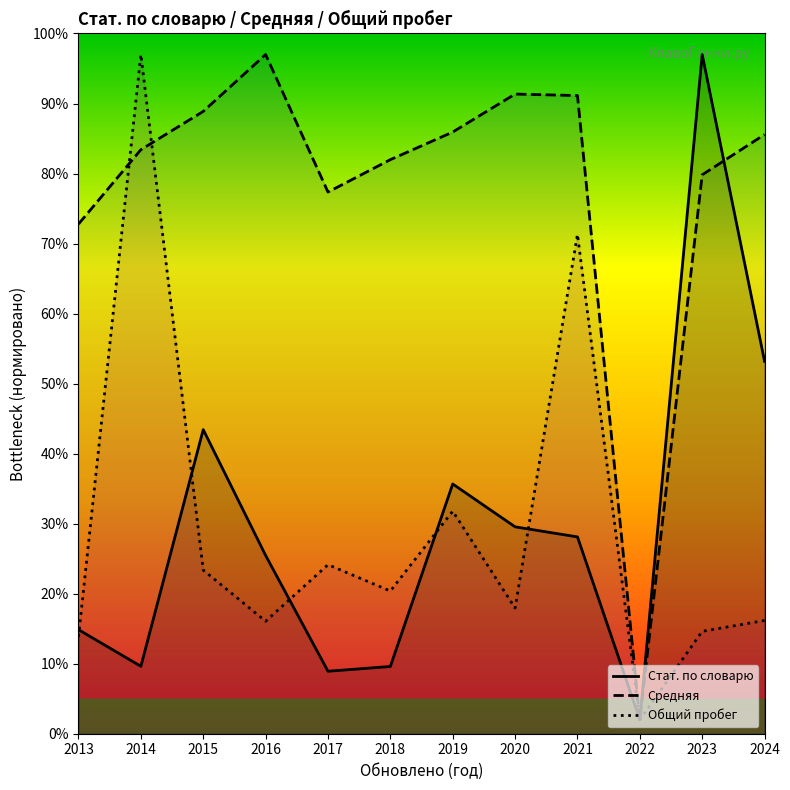

How many intersections are there between Стат. по словарю and Средняя?

1